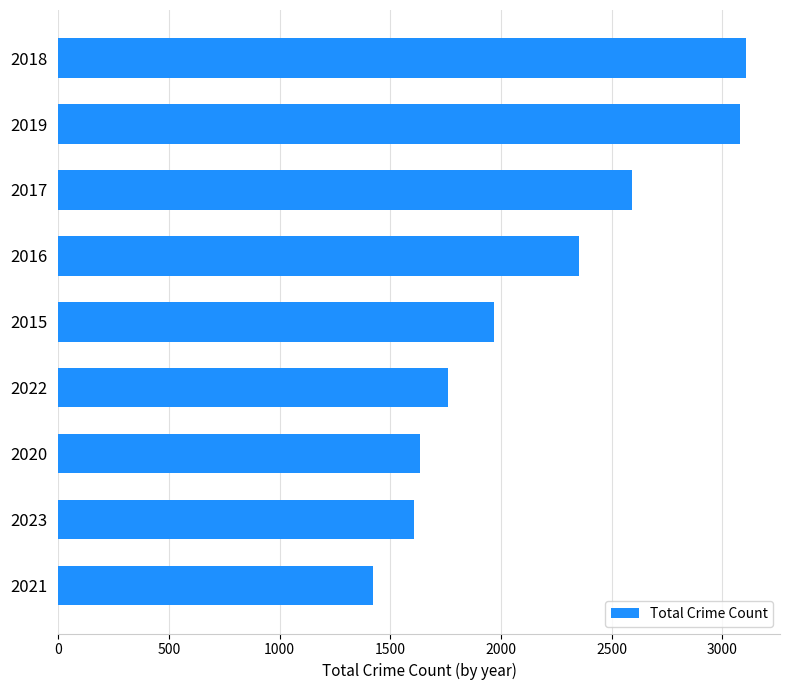

What is the ratio of the value at 2015 to the value at 2023?

1.2